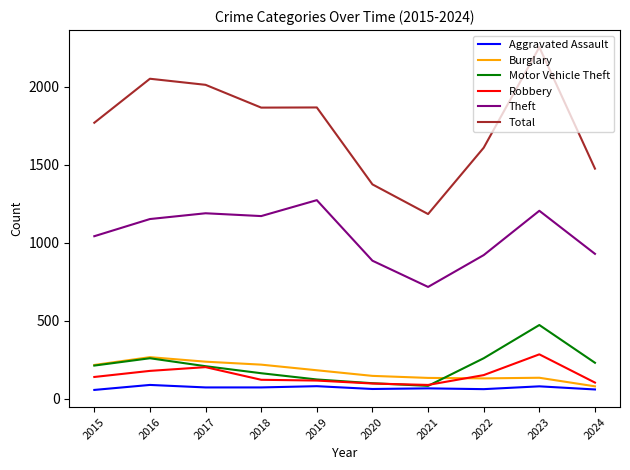

Is it true that Burglary equals 130 at 2022?

True